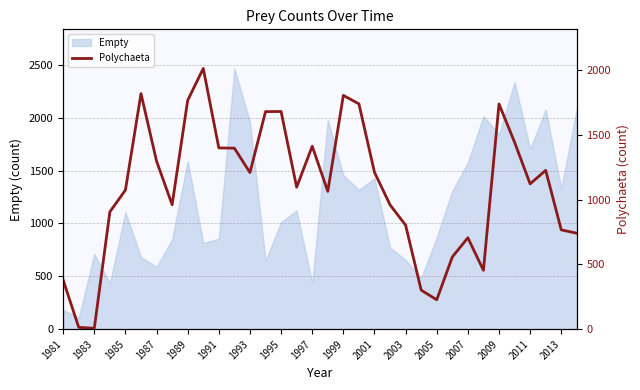

True or false: Empty has a value of 435 at 1997.

True